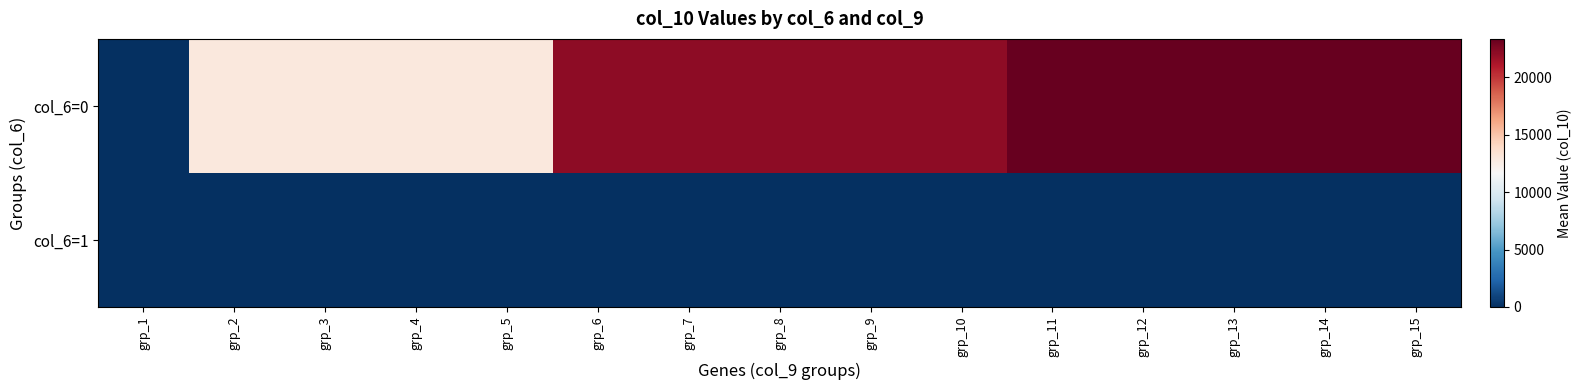

At how many categories does at least one series exceed 4366?

14